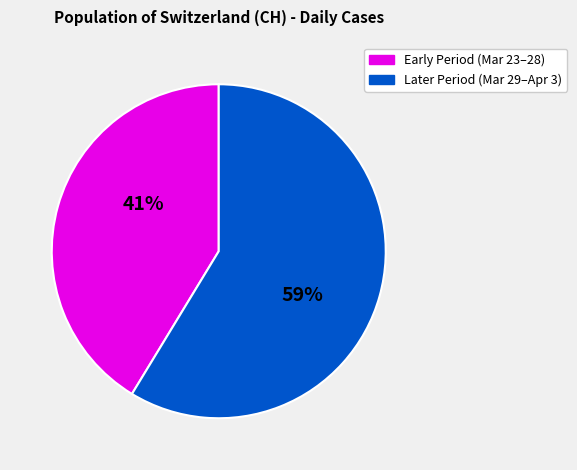

To the nearest percent, what is the average slice percentage?

50%